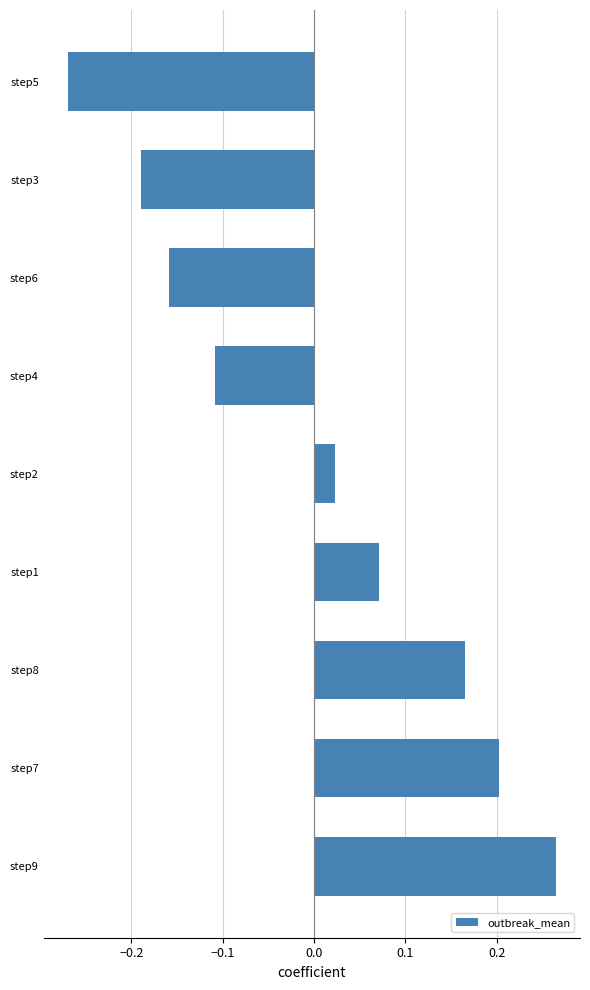

Which label corresponds to the largest value in the chart?

step9